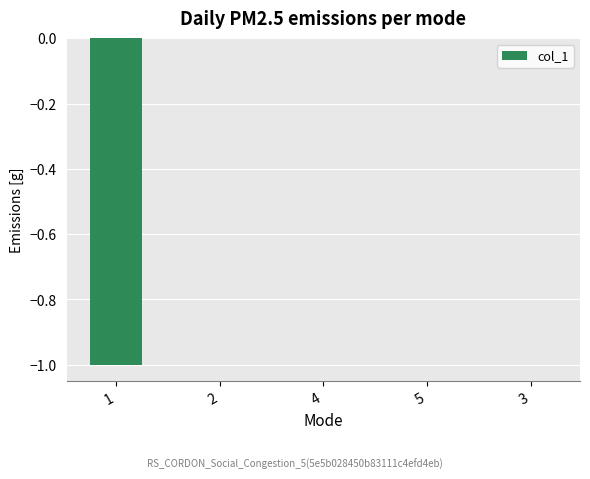

Does the chart contain stacked bars?

No